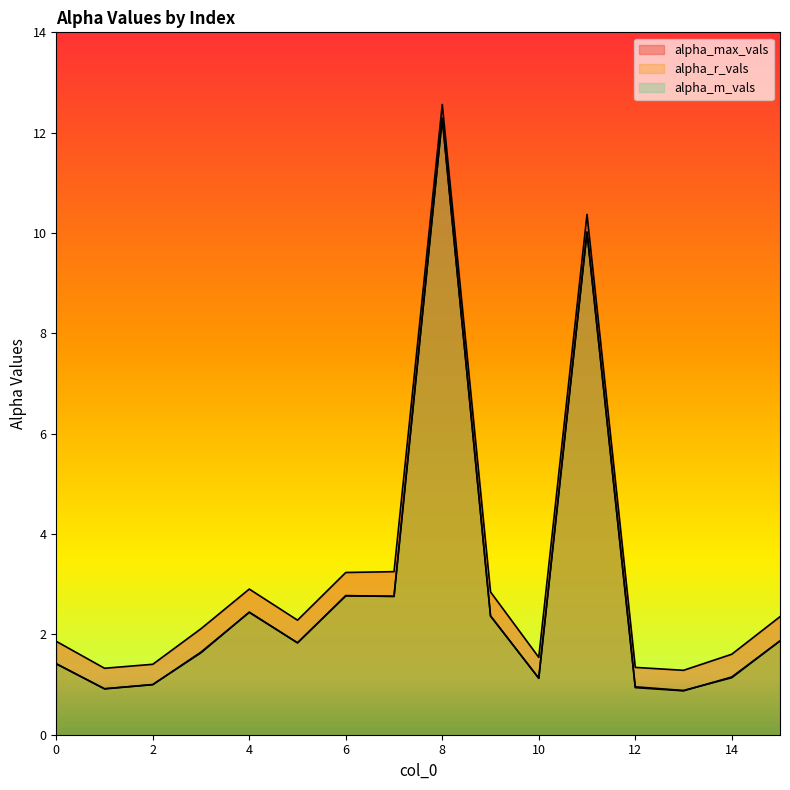

What are all the series names shown in the legend?

alpha_max_vals, alpha_r_vals, alpha_m_vals